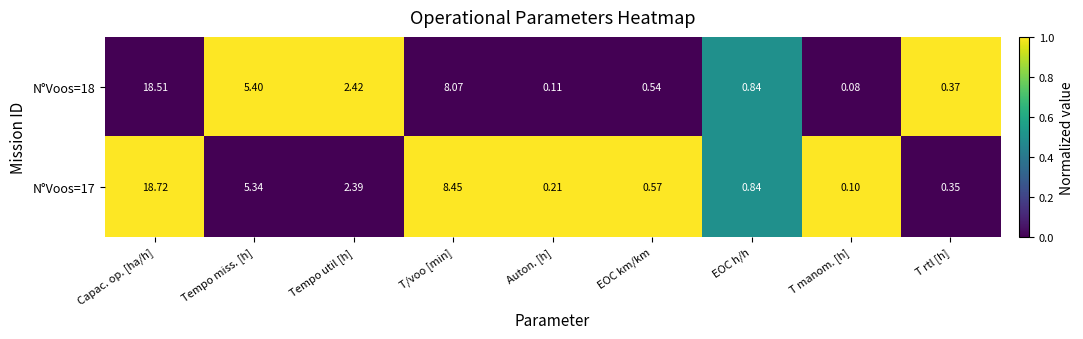

Rank the categories by N°Voos=18 value from lowest to highest.

T manom. [h], Auton. [h], T rtl [h], EOC km/km, EOC h/h, Tempo util [h], Tempo miss. [h], T/voo [min], Capac. op. [ha/h]